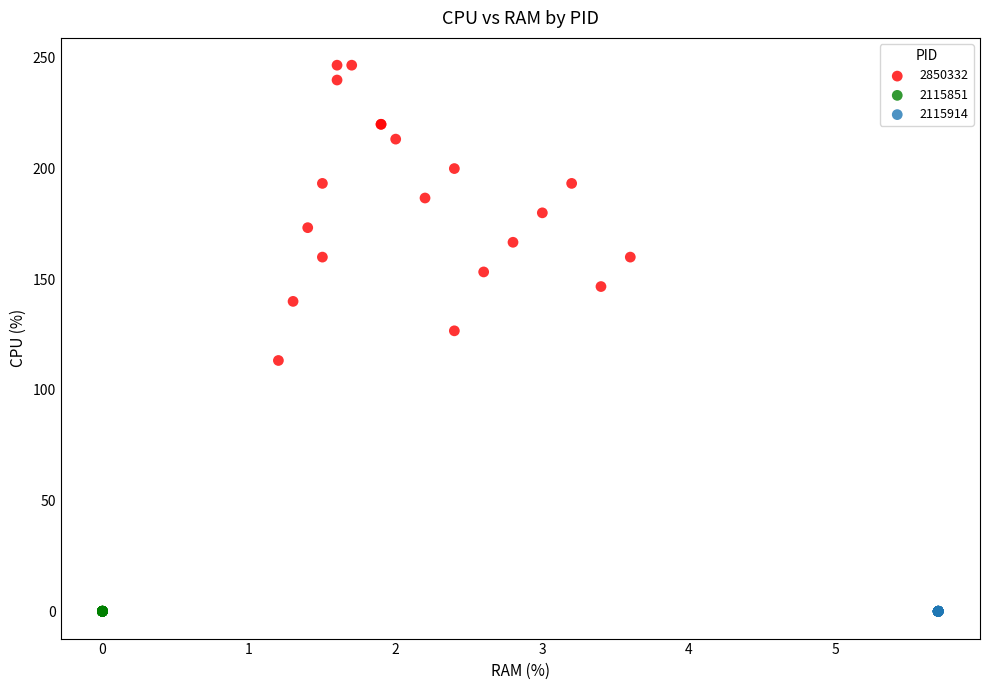

What are all the series names shown in the legend?

2850332, 2115851, 2115914